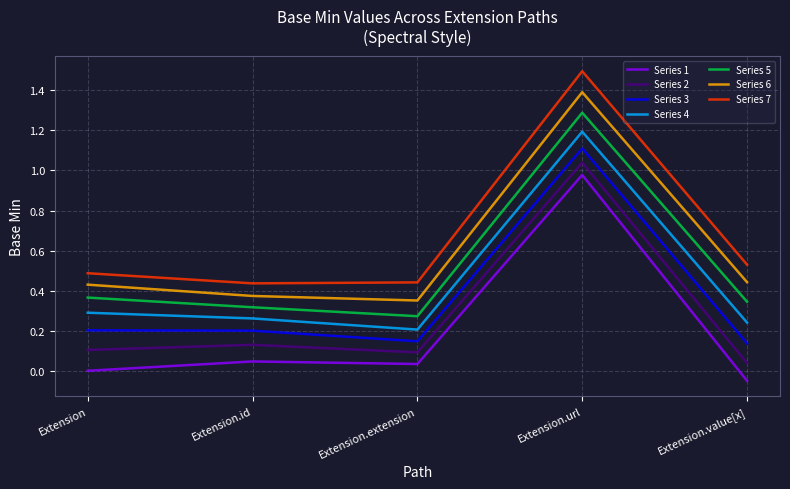

What position from the left is Extension.value[x]?

5